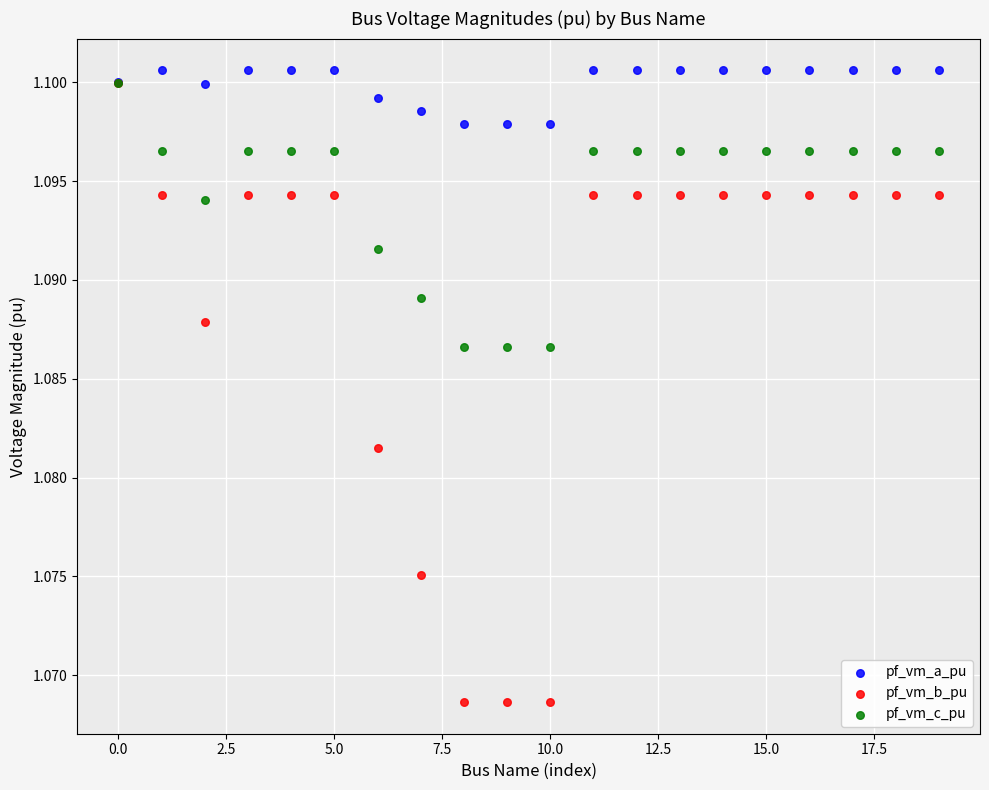

What are all the series names shown in the legend?

pf_vm_a_pu, pf_vm_b_pu, pf_vm_c_pu